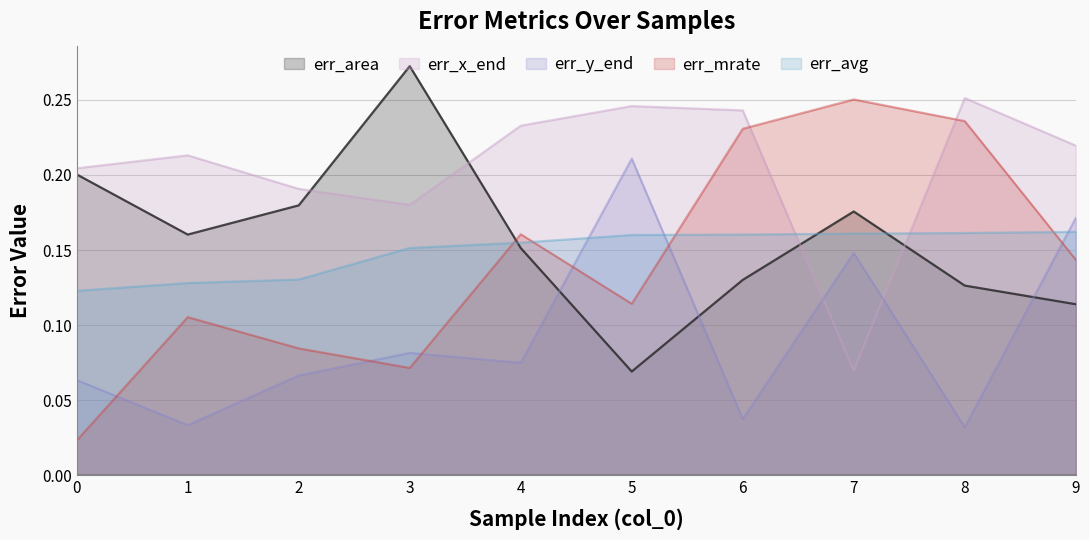

Which series ends up on top after the final intersection of err_mrate and err_area?

err_mrate